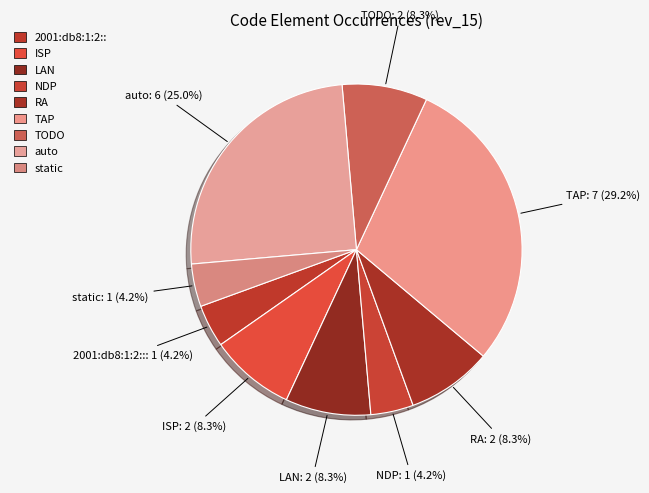

Which category has the biggest portion of the pie?

TAP